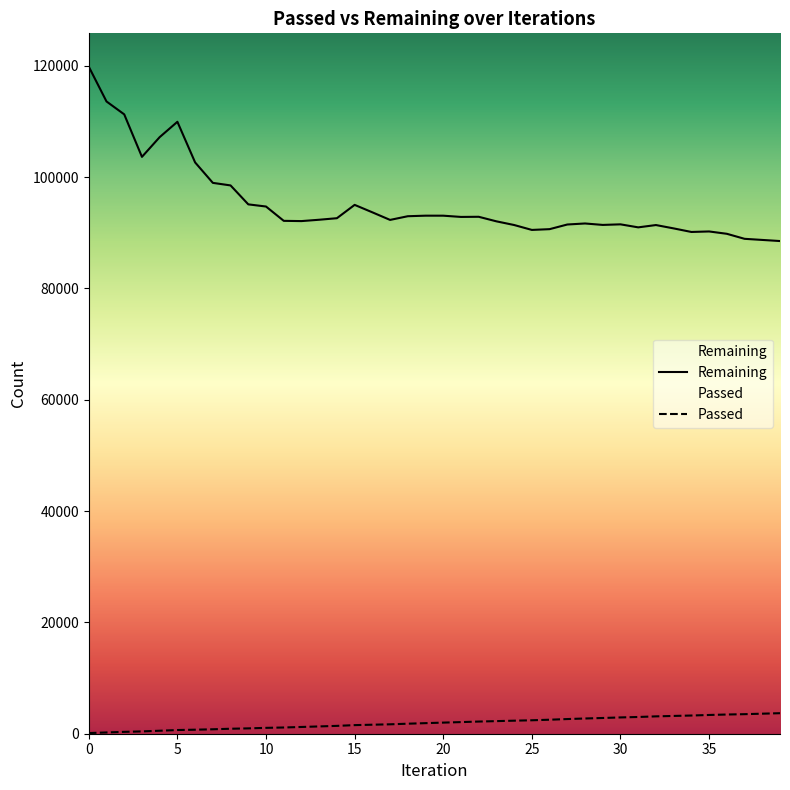

Reading left to right, list all the values displayed in this chart.

Passed: 119	227	334	416	538	663	723	798	894	960	1053	1119	1213	1311	1410	1544	1619	1691	1800	1899	1996	2088	2186	2263	2343	2416	2515	2635	2737	2827	2927	3007	3118	3195	3269	3369	3450	3512	3600	3688
Remaining: 119834	113586	111268	103633	107179	109935	102633	98962	98502	95100	94712	92140	92095	92337	92612	95009	93670	92307	92969	93068	93066	92843	92869	92050	91390	90508	90646	91482	91666	91407	91511	90969	91384	90782	90142	90233	89813	88910	88710	88512